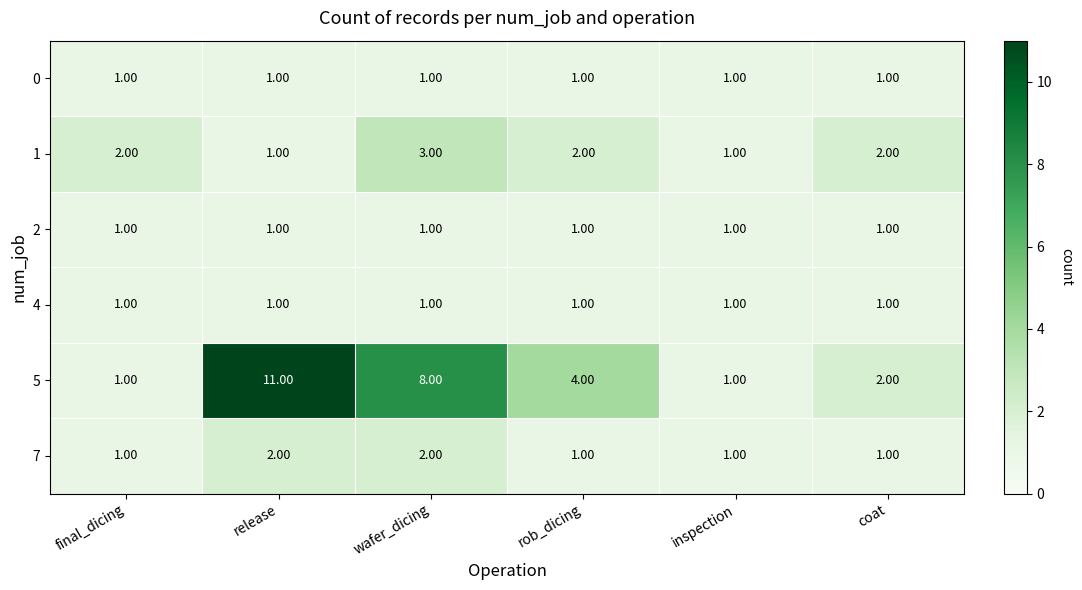

What is the difference between the highest and lowest values at wafer_dicing?

7